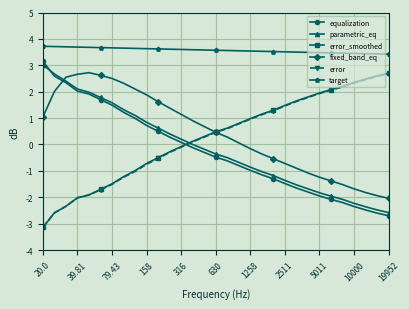

How many values in error_smoothed are above zero?

18